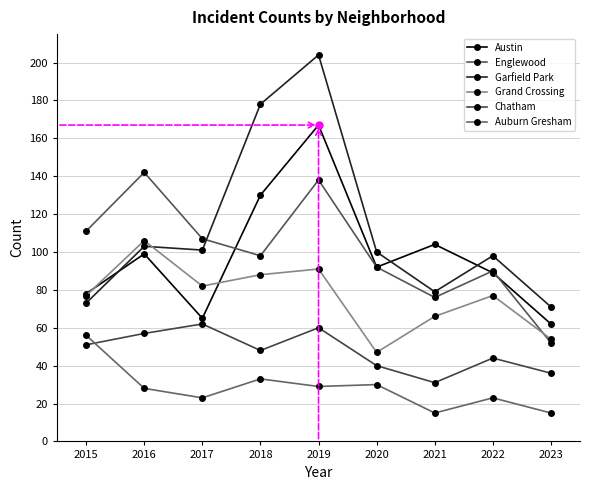

How many categories are shown in the chart?

9